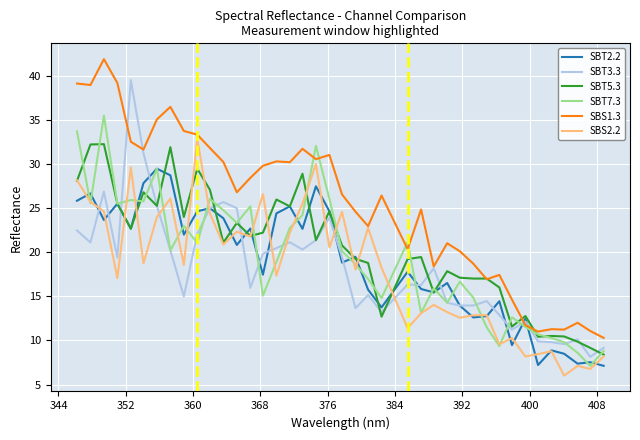

Which series ends up on top after the final intersection of SBT7.3 and SBT3.3?

SBT3.3